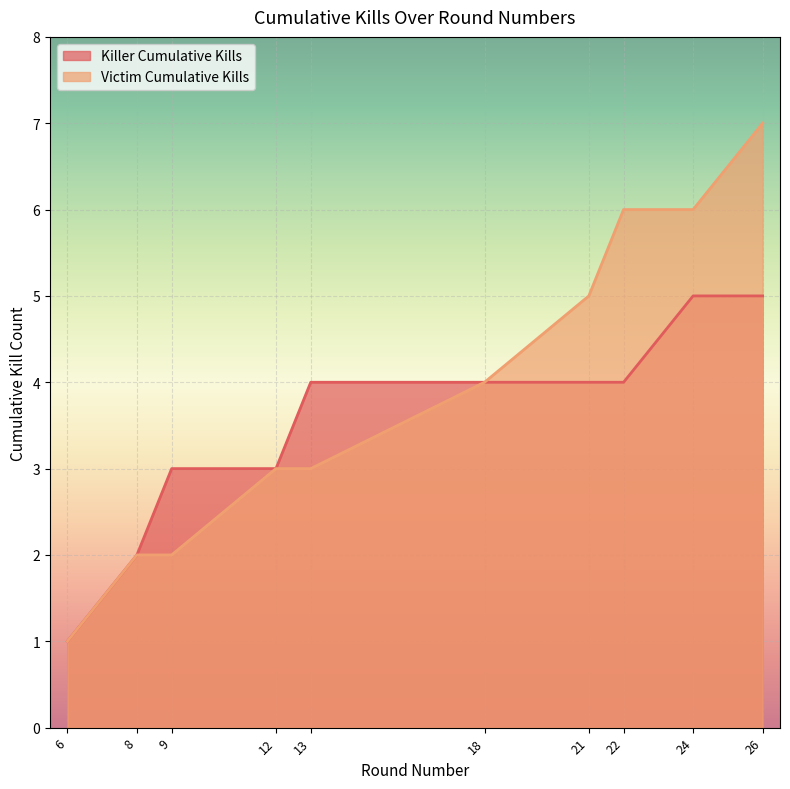

The chart shows a value of 10 at 26. True or false?

False